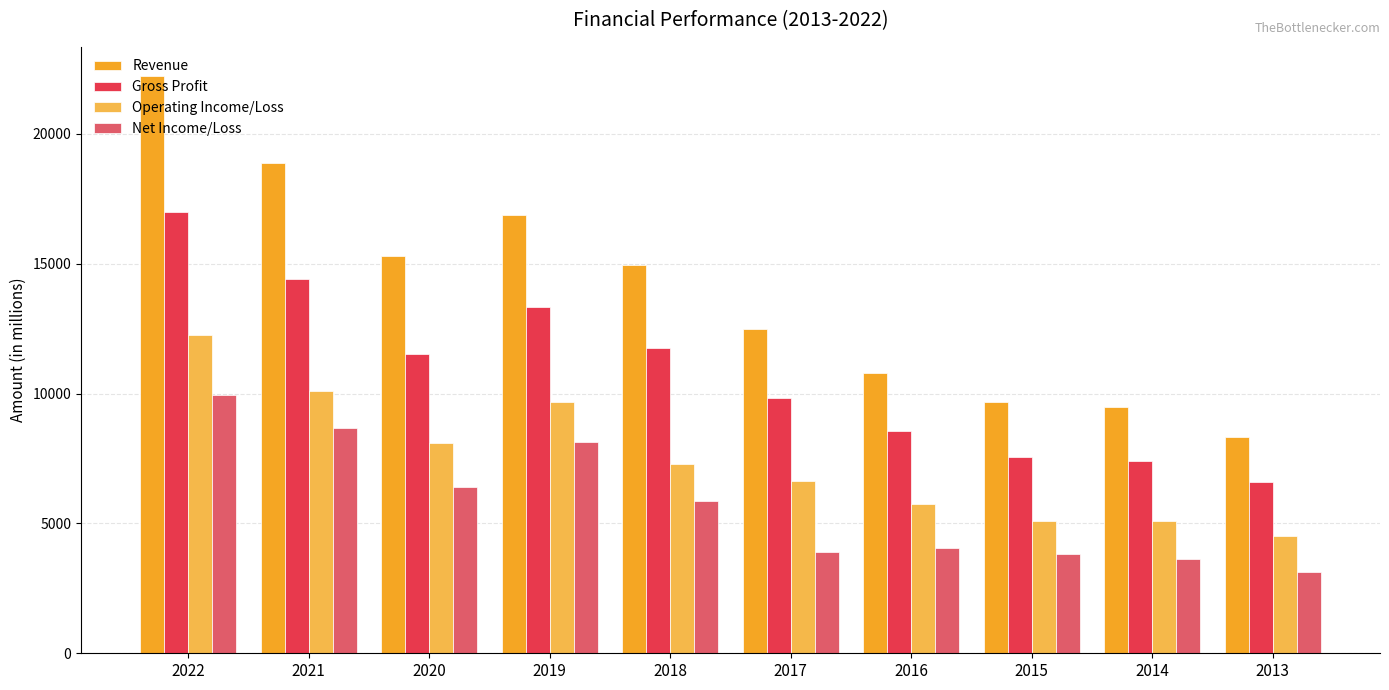

How many categories are shown in the chart?

10